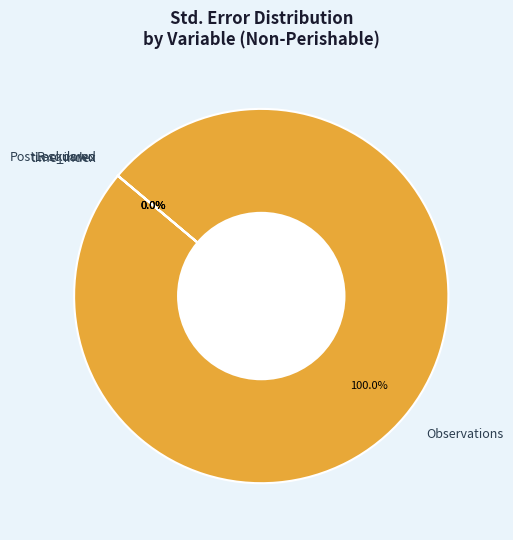

Which category has the smallest portion of the pie?

time_index